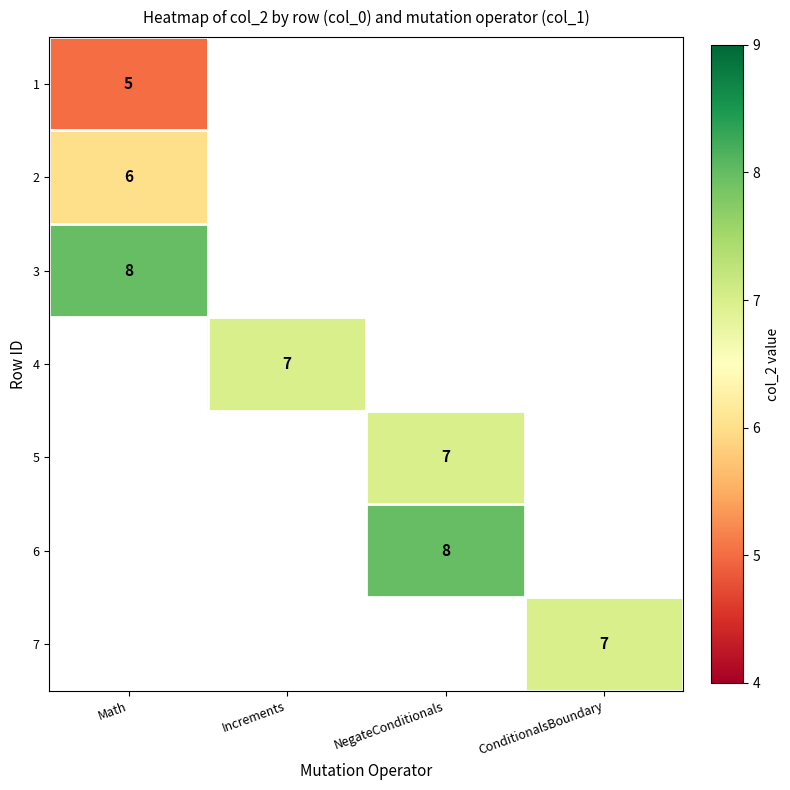

The value of 5 at NegateConditionals is 11. True or false?

False